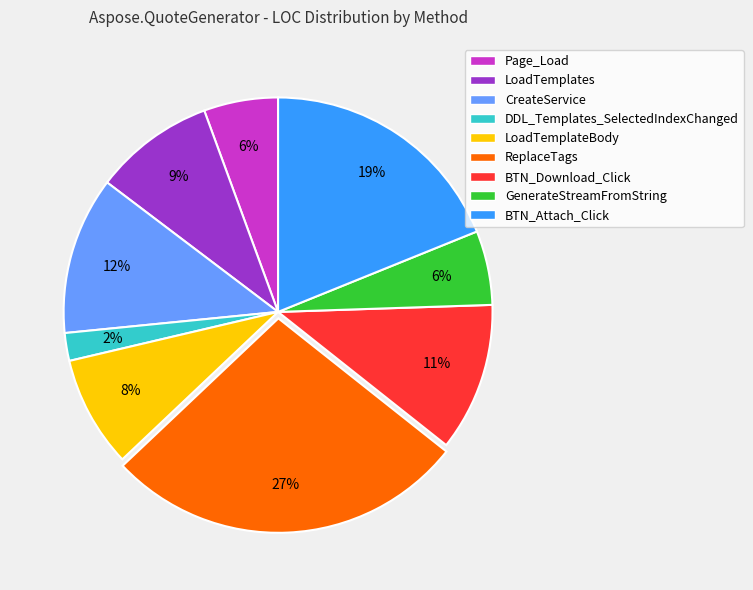

To the nearest percent, what is the average slice percentage?

11%